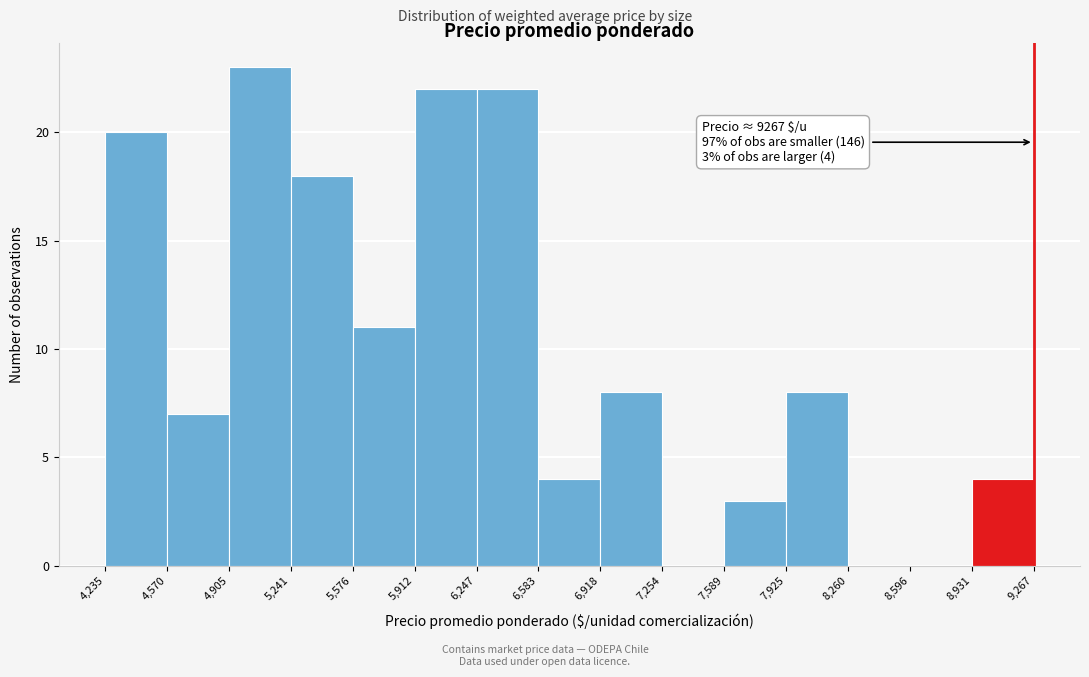

Which range on the x-axis has the tallest bar?

4,905 to 5,241